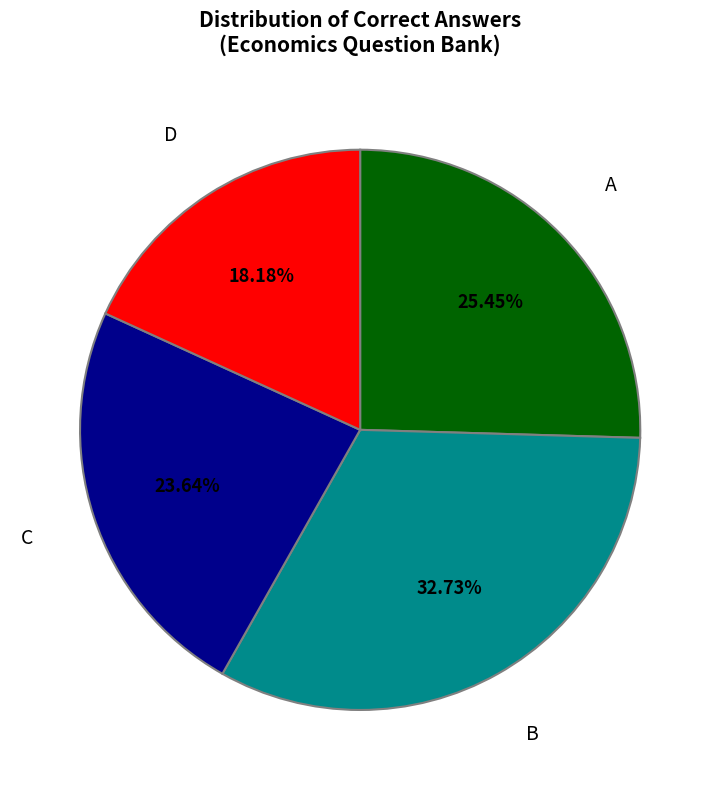

Is there any slice that represents more than half of the pie?

No